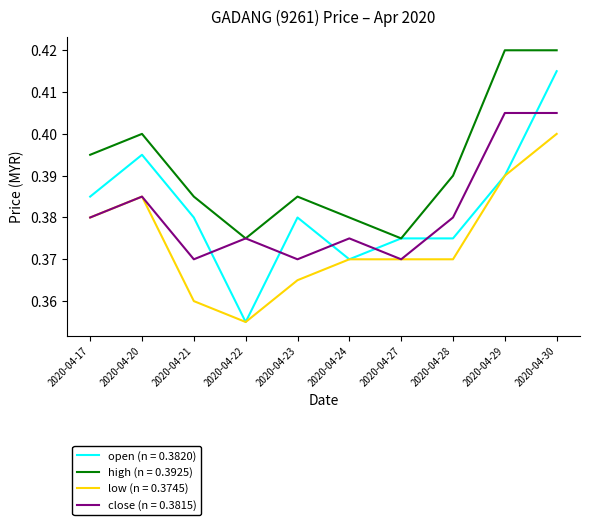

Which series has the largest total across all categories?

high (n = 0.3925)